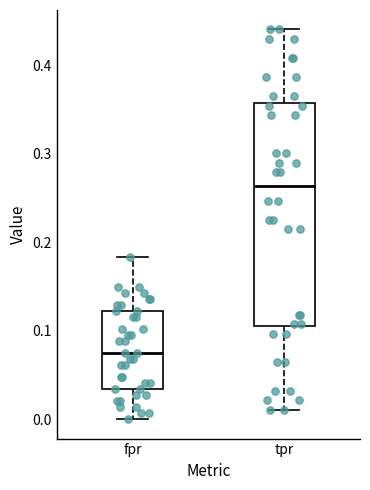

Reading left to right, transcribe this box plot: for each box, give where its median line is, the range the box spans, and where its two whiskers end, as read against the y-axis. The values are not printed on the chart, so give them approximately, as read against the axis.

fpr: median 0.07, box 0.03 to 0.12, whiskers 0.00 to 0.18
tpr: median 0.26, box 0.10 to 0.36, whiskers 0.01 to 0.44